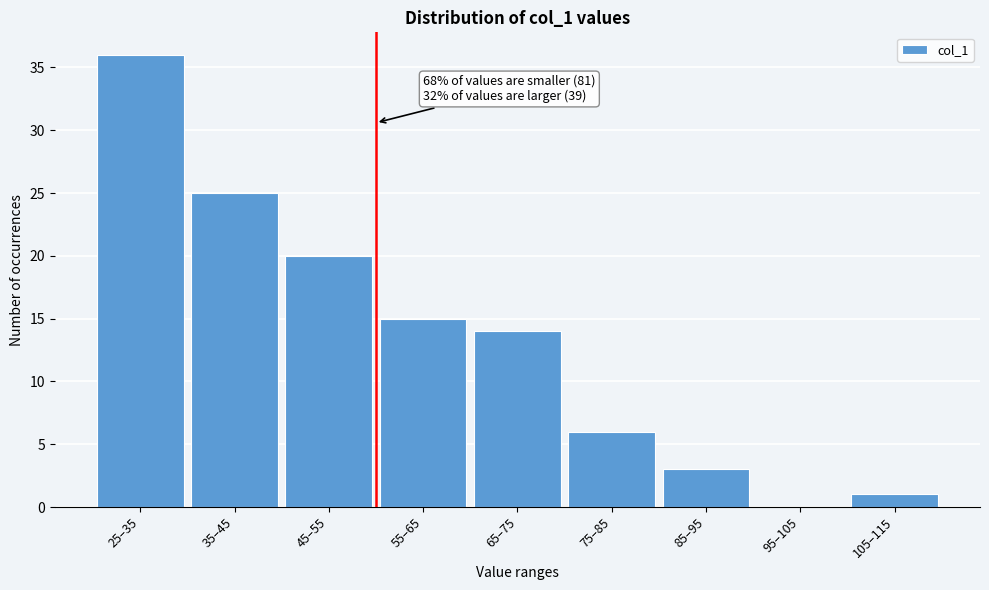

Reading left to right, extract all data points from this chart.

25–35=36	35–45=25	45–55=20	55–65=15	65–75=14	75–85=6	85–95=3	95–105=0	105–115=1